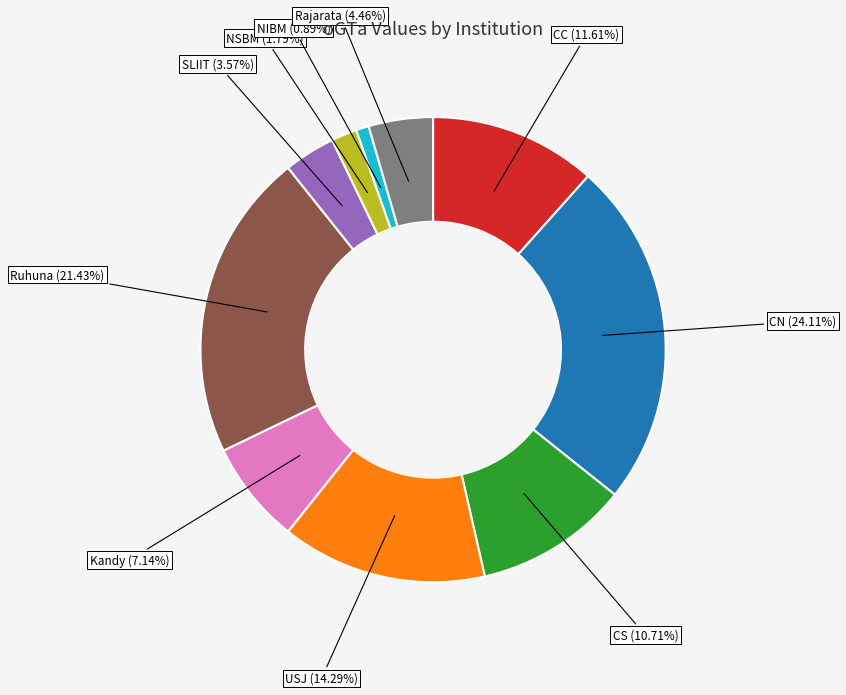

To the nearest percent, what portion does USJ represent?

14%